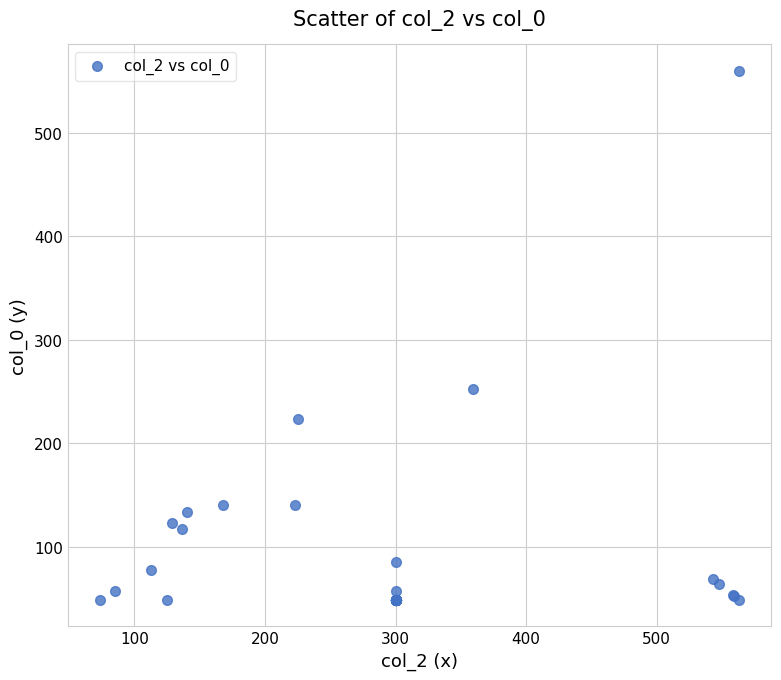

What Y value in the scatter plot is closest to 304?

252.4